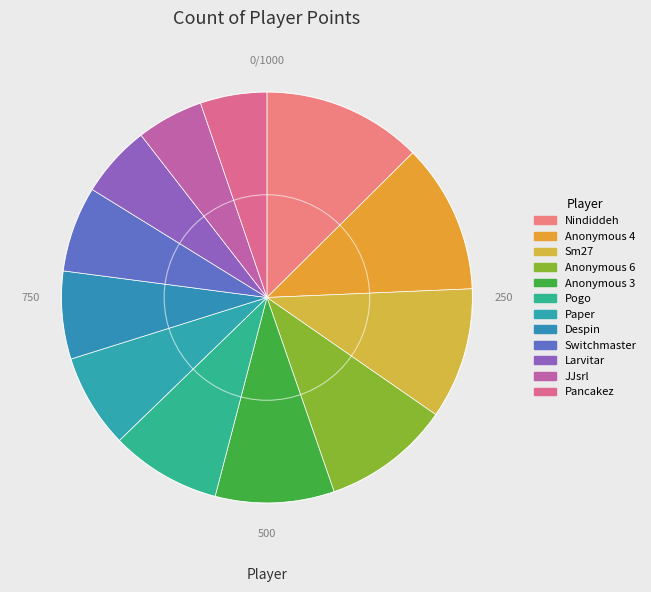

To the nearest percent, what is the difference between the largest and smallest slice percentages?

10%